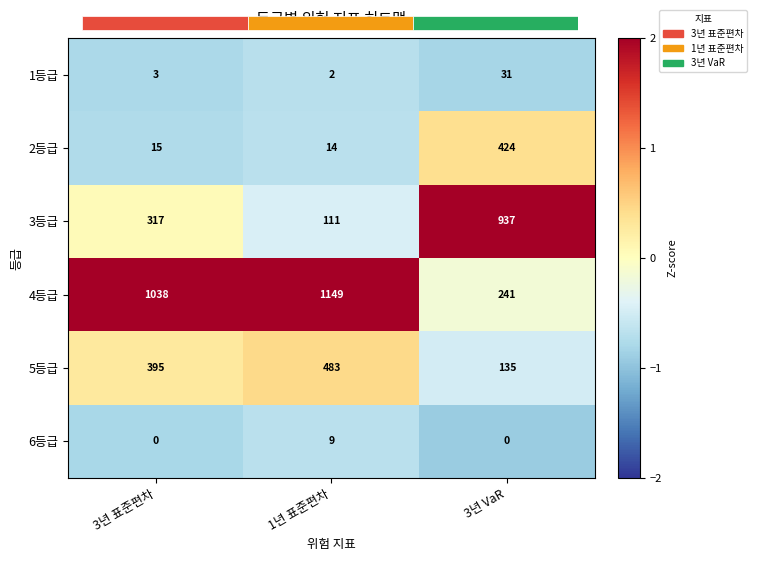

Is the value of 1등급 at 3년 표준편차 greater than the value of 6등급 at 1년 표준편차?

No